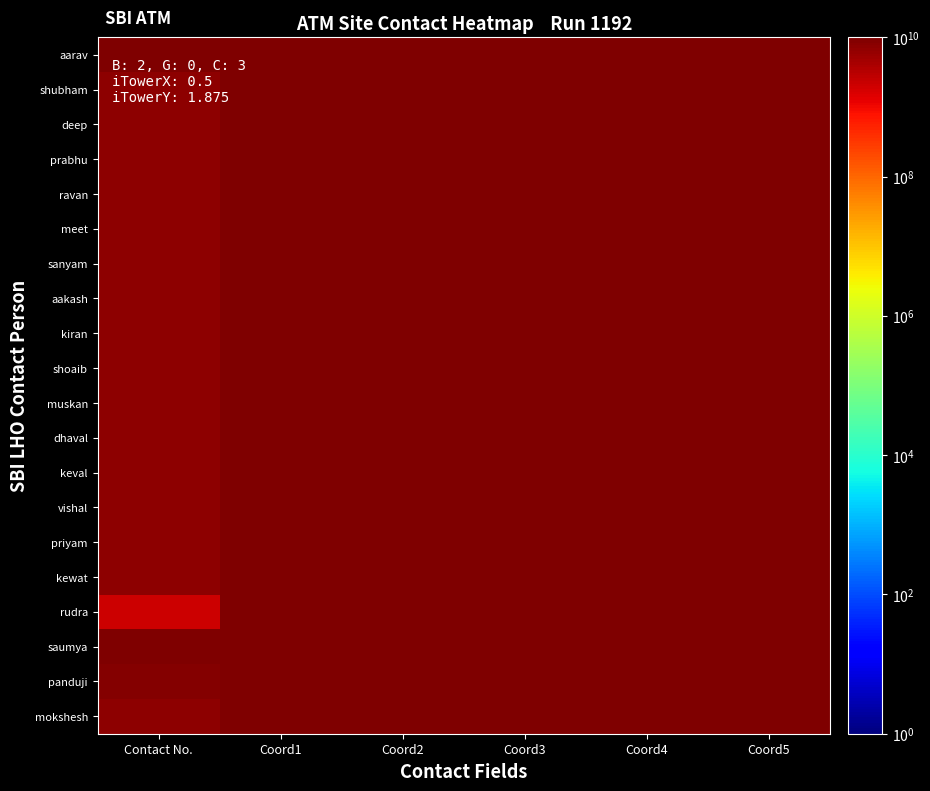

Reading left to right, extract all data points from this chart.

aarav: Contact No.=10000000000	Coord1=9321455564	Coord2=9321455564	Coord3=9321455564	Coord4=9321455564	Coord5=9321455564
shubham: Contact No.=7000099877	Coord1=9321455564	Coord2=9321455564	Coord3=9321455564	Coord4=9321455564	Coord5=9321455564
deep: Contact No.=7000099877	Coord1=9321455564	Coord2=9321455564	Coord3=9321455564	Coord4=9321455564	Coord5=9321455564
prabhu: Contact No.=7000099877	Coord1=9321455564	Coord2=9321455564	Coord3=9321455564	Coord4=9321455564	Coord5=9321455564
ravan: Contact No.=7004099877	Coord1=9321455564	Coord2=9321455564	Coord3=9321455564	Coord4=9321455564	Coord5=9321455564
meet: Contact No.=7002099877	Coord1=9321455564	Coord2=9321455564	Coord3=9321455564	Coord4=9321455564	Coord5=9321455564
sanyam: Contact No.=7100099877	Coord1=9321455564	Coord2=9321455564	Coord3=9321455564	Coord4=9321455564	Coord5=9321455564
aakash: Contact No.=7020099877	Coord1=9321455564	Coord2=9321455564	Coord3=9321455564	Coord4=9321455564	Coord5=9321455564
kiran: Contact No.=7600099877	Coord1=9321455564	Coord2=9321455564	Coord3=9321455564	Coord4=9321455564	Coord5=9321455564
shoaib: Contact No.=7600099877	Coord1=9321455564	Coord2=9321455564	Coord3=9321455564	Coord4=9321455564	Coord5=9321455564
muskan: Contact No.=7000099877	Coord1=9321455564	Coord2=9321455564	Coord3=9321455564	Coord4=9321455564	Coord5=9321455564
dhaval: Contact No.=7000099877	Coord1=9321455564	Coord2=9321455564	Coord3=9321455564	Coord4=9321455564	Coord5=9321455564
keval: Contact No.=7000099877	Coord1=9321455564	Coord2=9321455564	Coord3=9321455564	Coord4=9321455564	Coord5=9321455564
vishal: Contact No.=7000099877	Coord1=9321455564	Coord2=9321455564	Coord3=9321455564	Coord4=9321455564	Coord5=9321455564
priyam: Contact No.=7120099877	Coord1=9321455564	Coord2=9321455564	Coord3=9321455564	Coord4=9321455564	Coord5=9321455564
kewat: Contact No.=7450099877	Coord1=9321455564	Coord2=9321455564	Coord3=9321455564	Coord4=9321455564	Coord5=9321455564
rudra: Contact No.=2000099877	Coord1=9321455564	Coord2=9321455564	Coord3=9321455564	Coord4=9321455564	Coord5=9321455564
saumya: Contact No.=9800099877	Coord1=9321455564	Coord2=9321455564	Coord3=9321455564	Coord4=9321455564	Coord5=9321455564
panduji: Contact No.=8900099877	Coord1=9321455564	Coord2=9321455564	Coord3=9321455564	Coord4=9321455564	Coord5=9321455564
mokshesh: Contact No.=7000099877	Coord1=9321455564	Coord2=9321455564	Coord3=9321455564	Coord4=9321455564	Coord5=9321455564